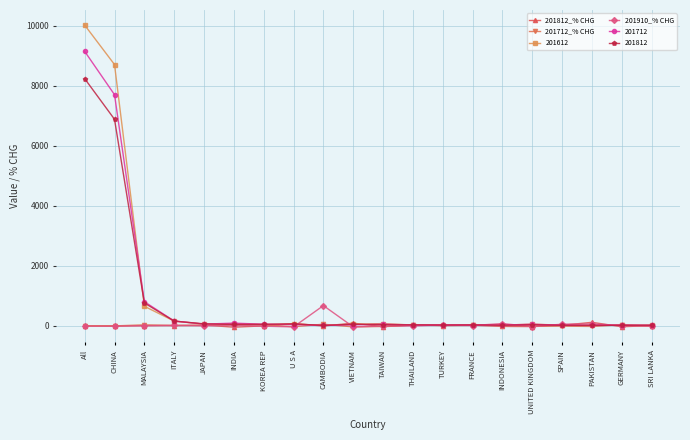

True or false: 201612 has more than 0 points higher than both neighbors.

True